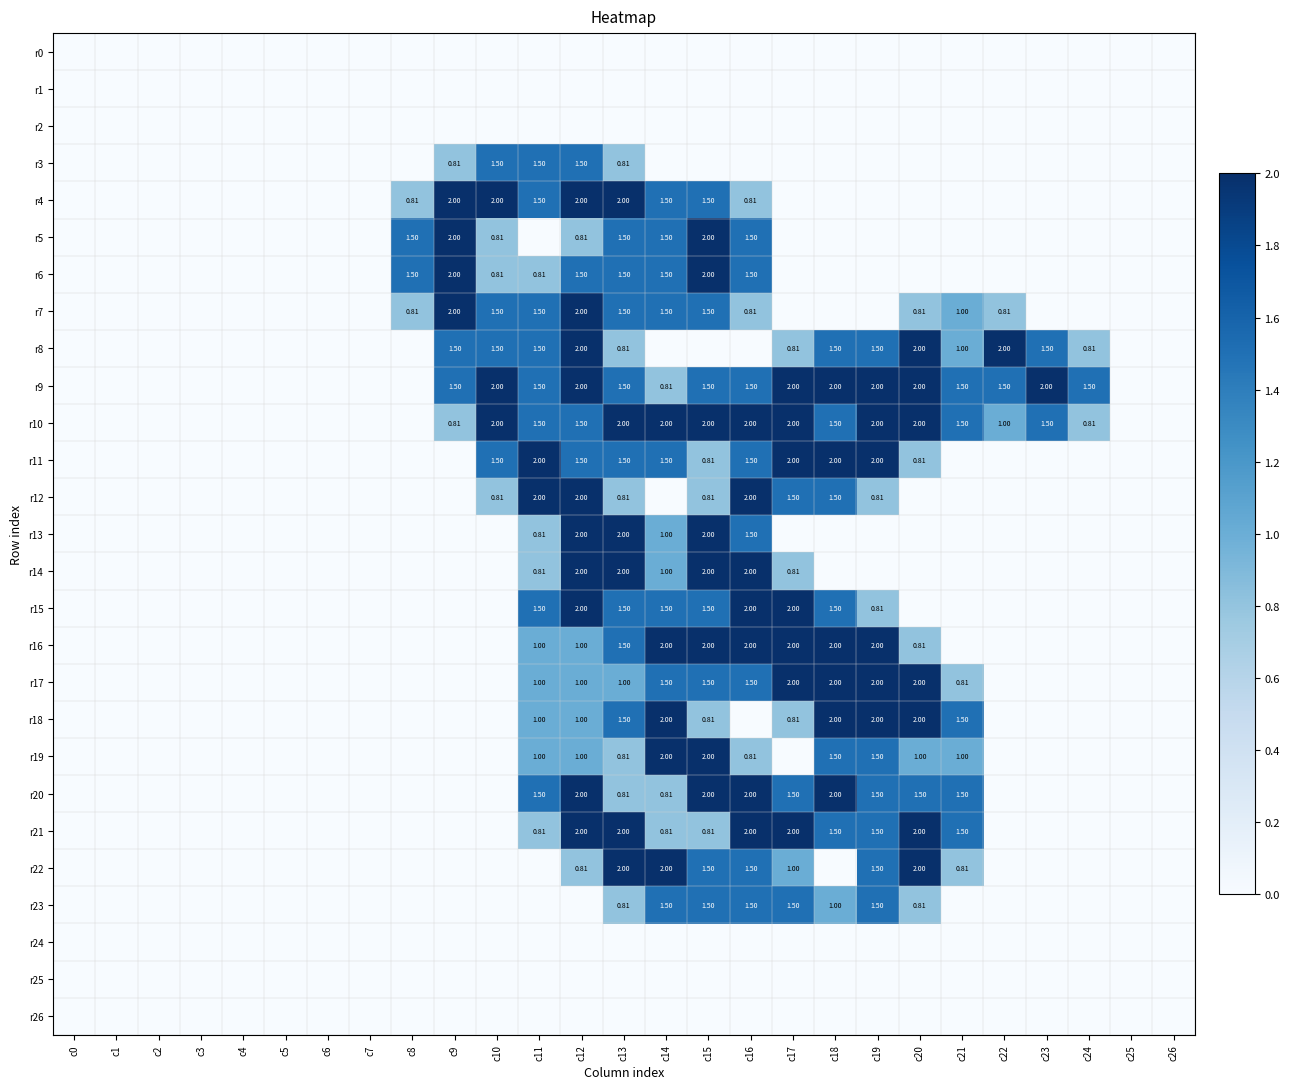

Which category has the lowest value in the r14 series?

c0